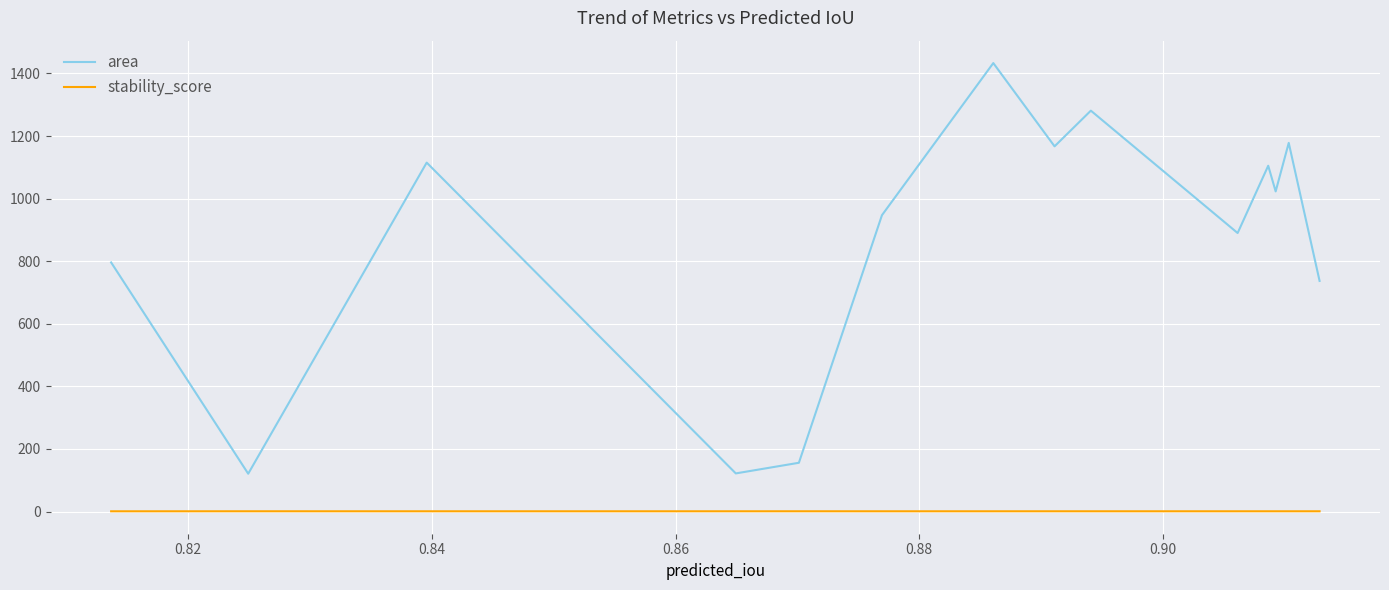

True or false: area and stability_score intersect in this chart.

False